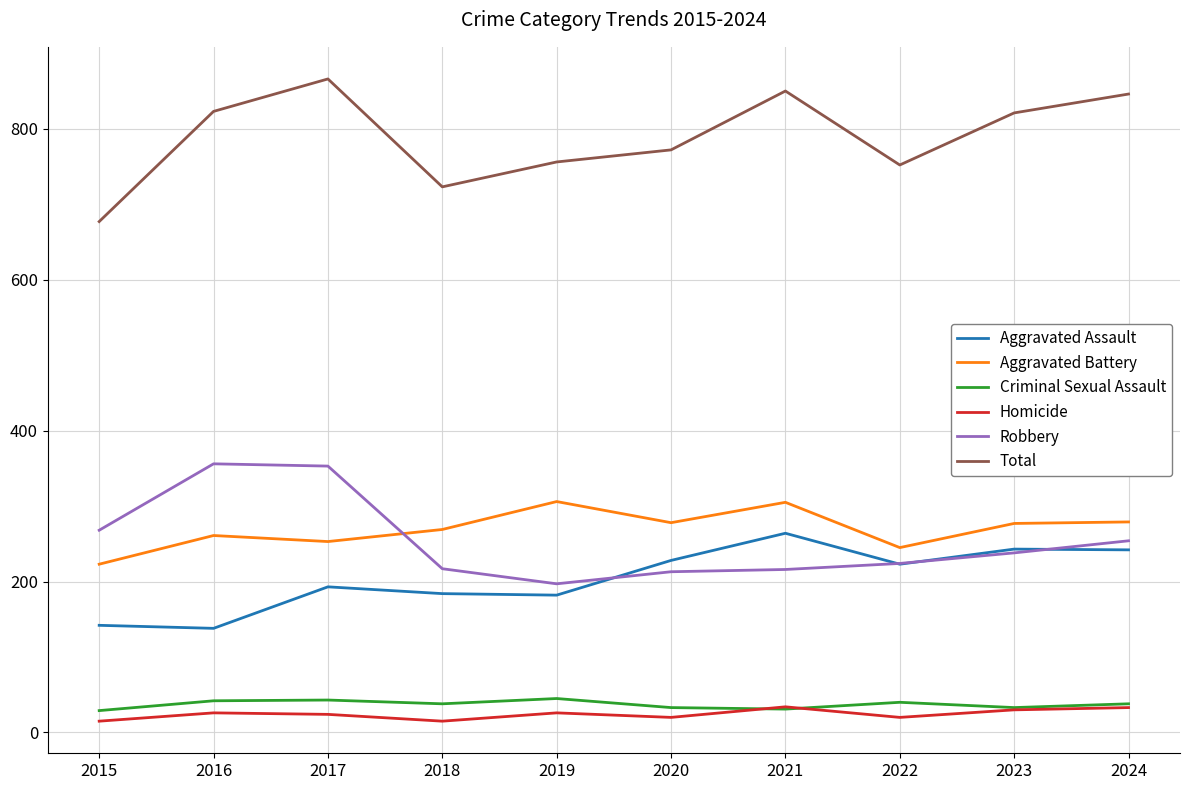

Is this an area chart (filled region under the line)?

No